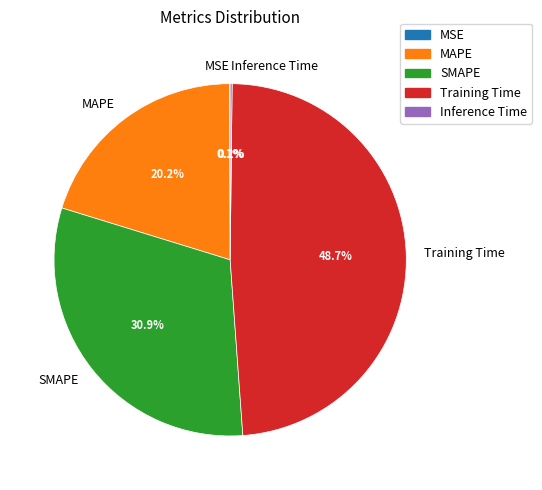

Does any single category account for the majority?

No